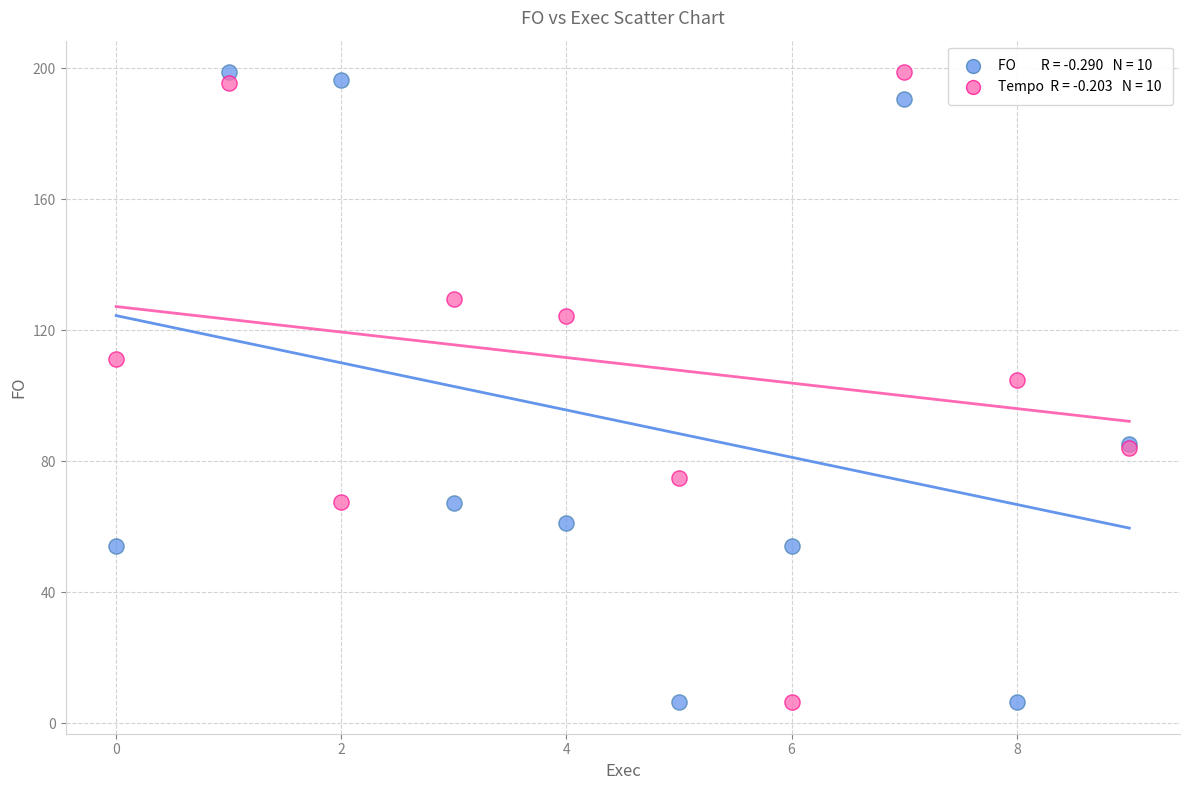

Across all series, what Y value is closest to 102?

104.9